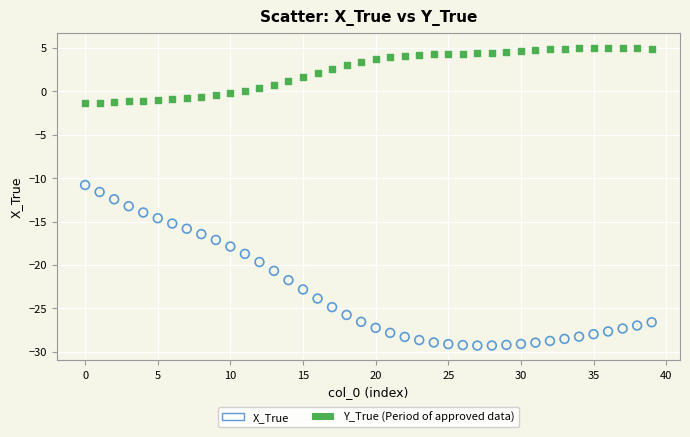

Count the number of points in this scatter plot.

80